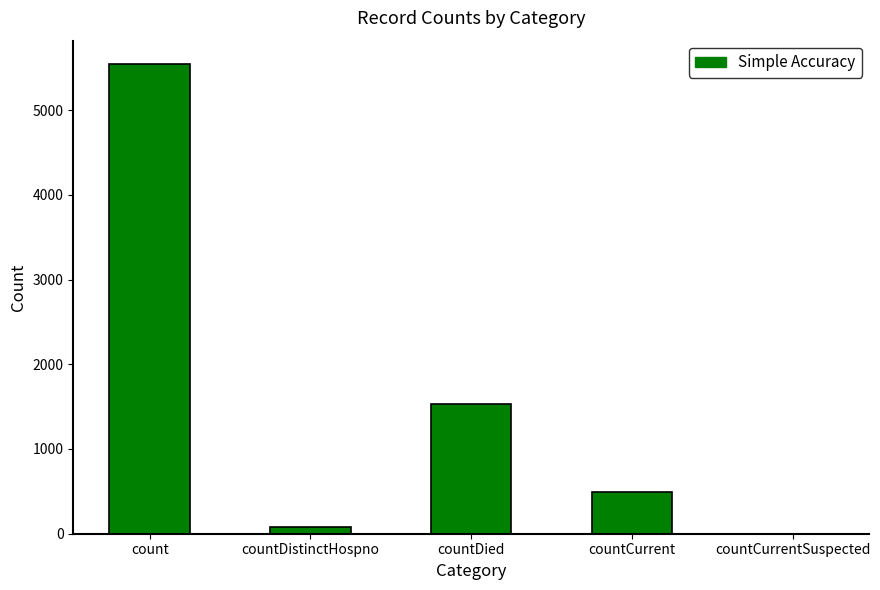

How many categories are shown in the chart?

5